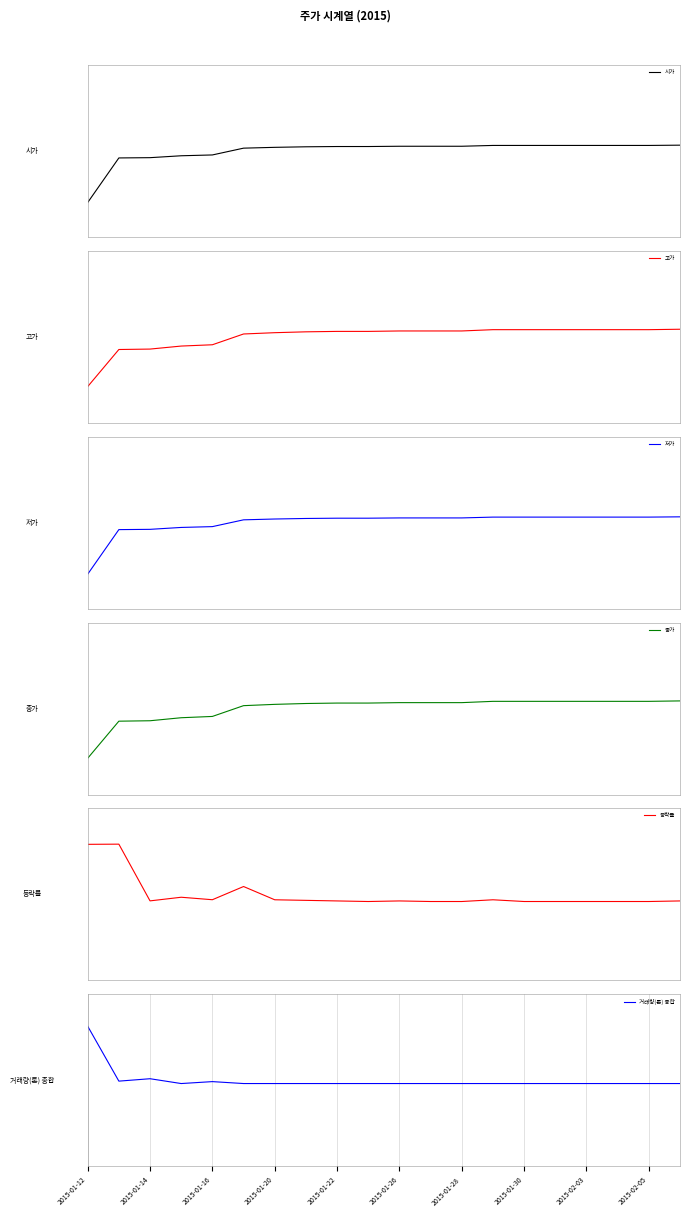

How many distinct data groups are displayed?

6